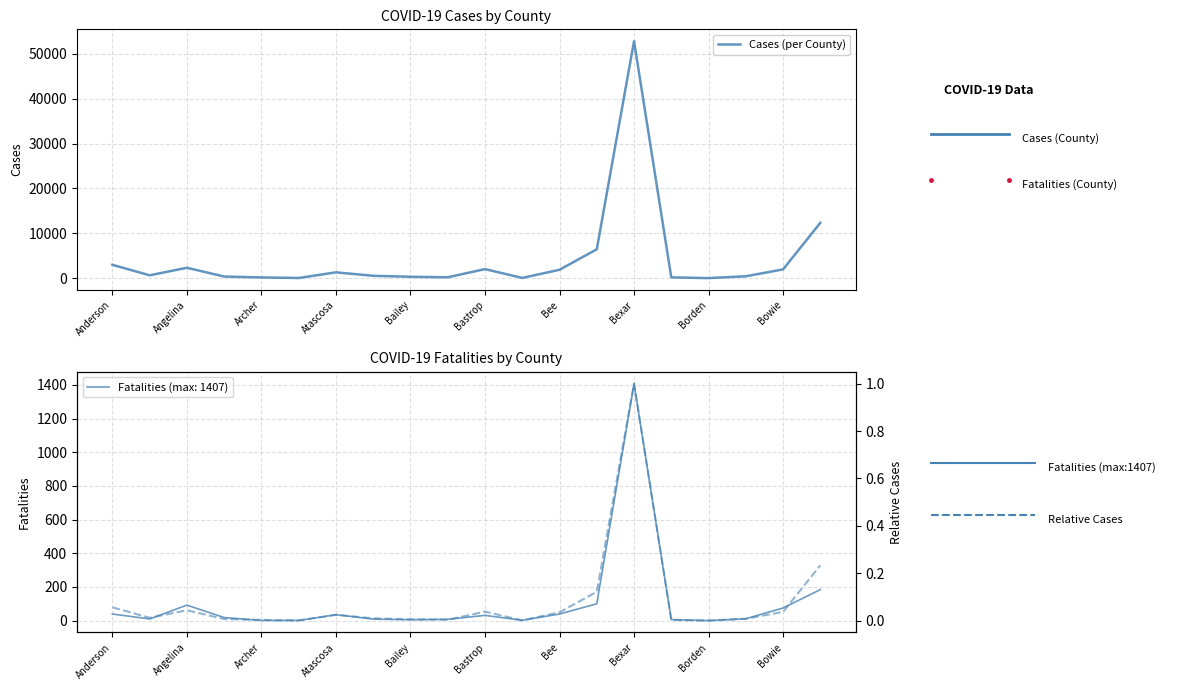

True or false: Cases (per County) has a value of 2304 at Angelina.

True